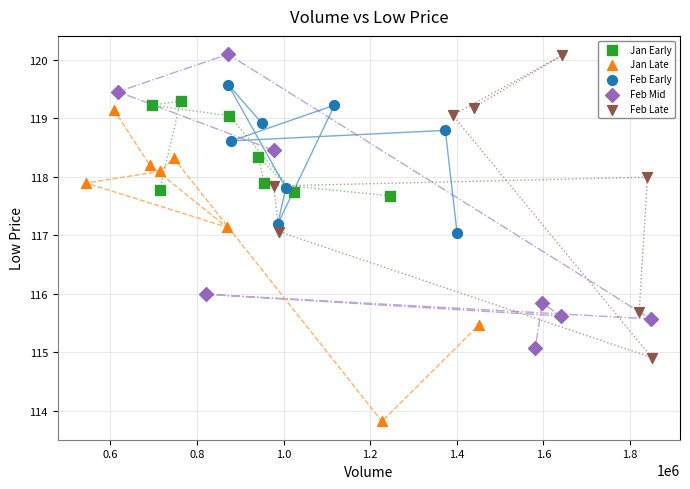

Which series reaches the minimum Y coordinate?

Jan Late